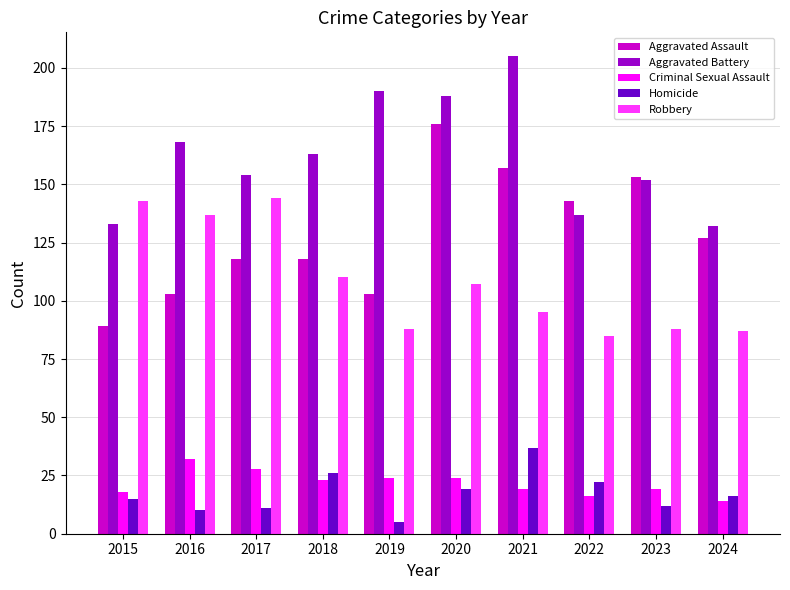

Reading right to left, list all the values displayed in this chart.

Aggravated Assault: 127	153	143	157	176	103	118	118	103	89
Aggravated Battery: 132	152	137	205	188	190	163	154	168	133
Criminal Sexual Assault: 14	19	16	19	24	24	23	28	32	18
Homicide: 16	12	22	37	19	5	26	11	10	15
Robbery: 87	88	85	95	107	88	110	144	137	143